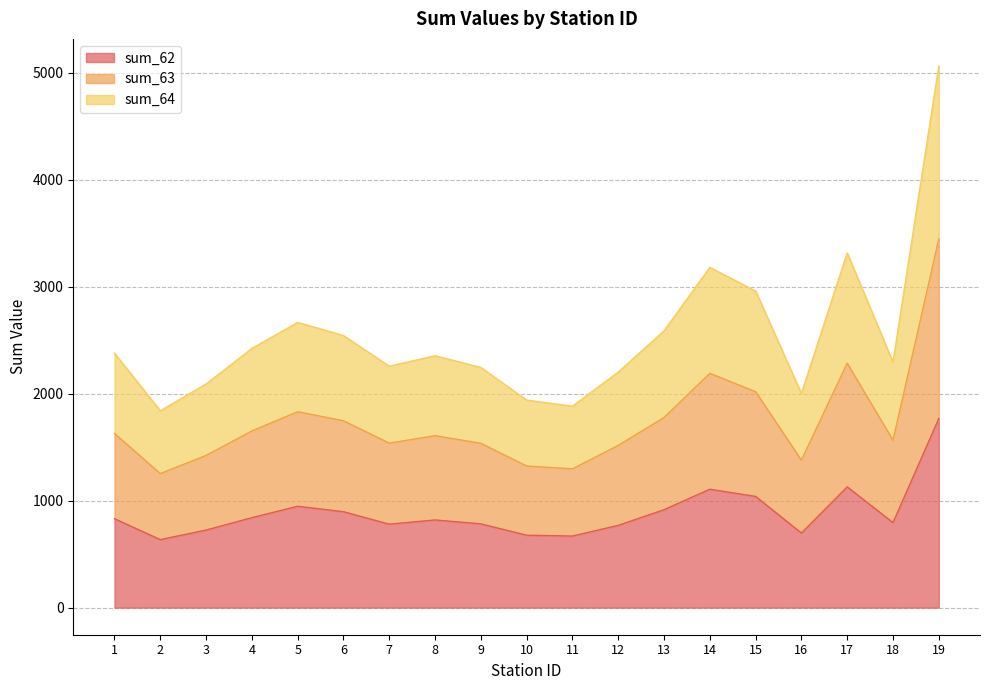

What is the total value across all series at 13?

2587.7